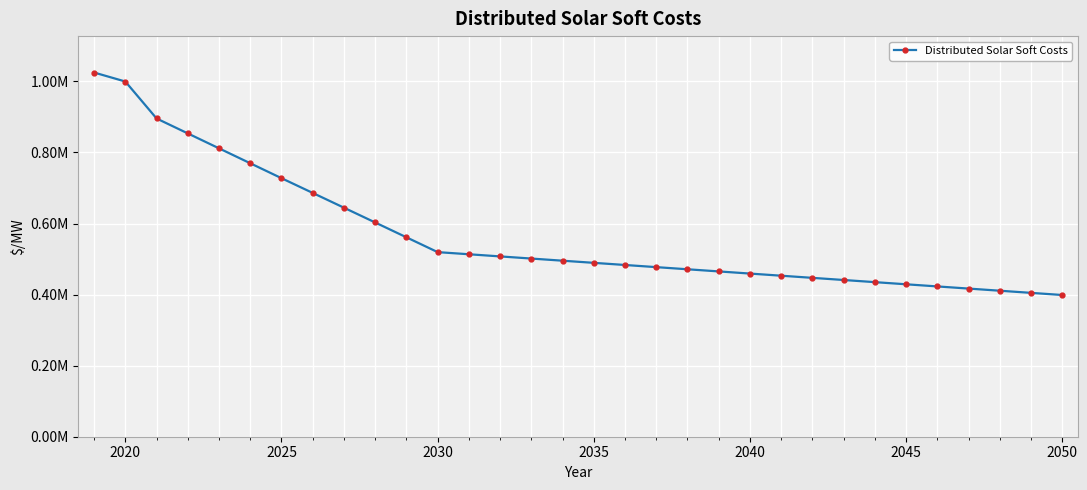

What is the average value?

569433.4